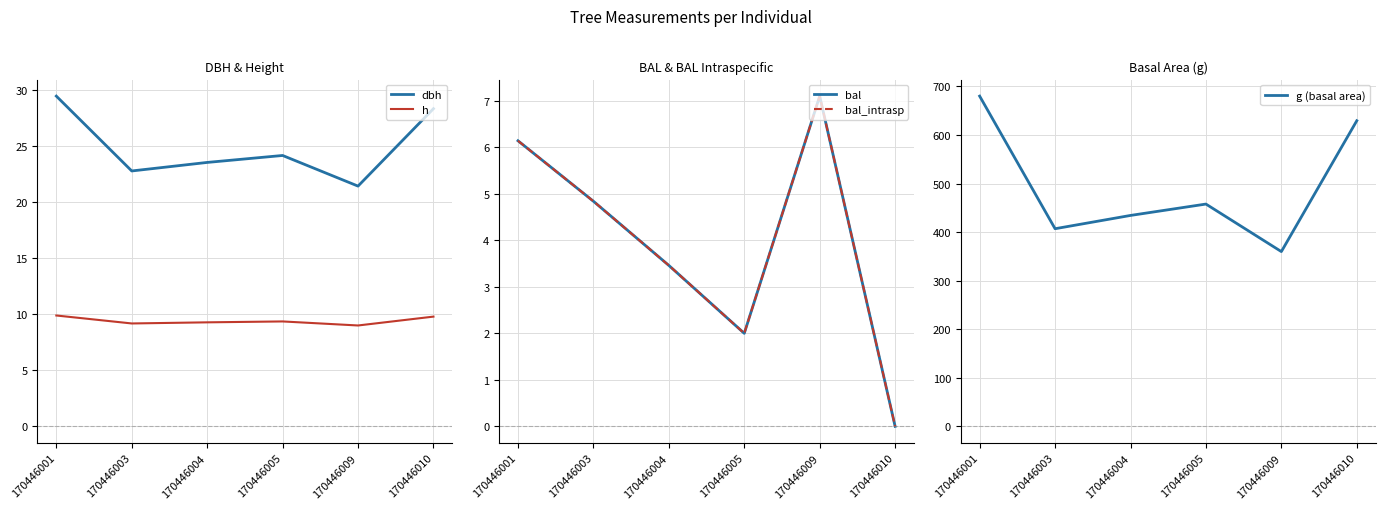

Is this an area chart (filled region under the line)?

No